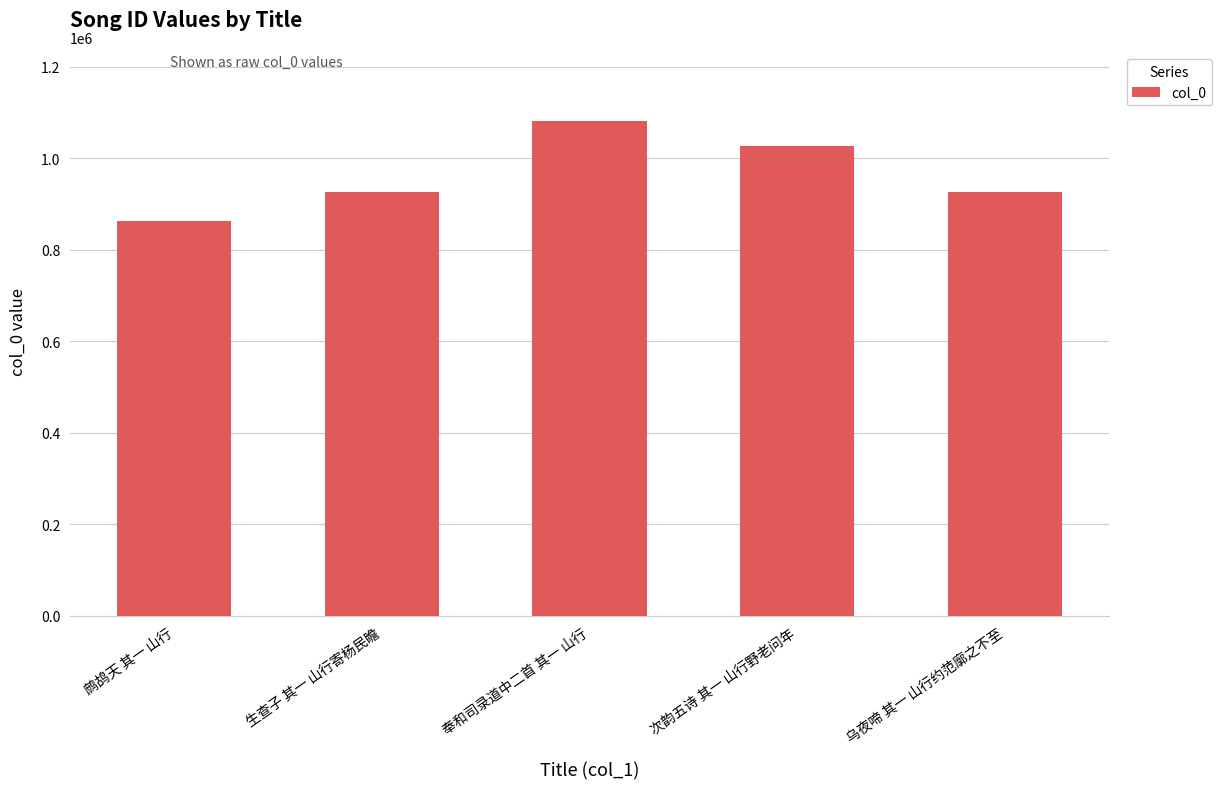

The value at 乌夜啼 其一 山行约范廓之不至 is 925637. True or false?

True